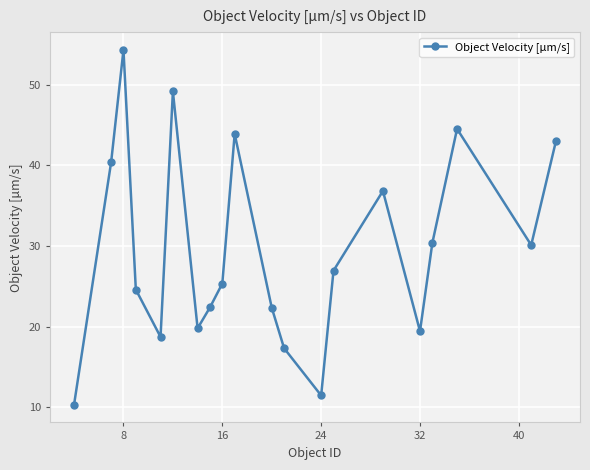

What is the value of the 14th point from the left?

26.9